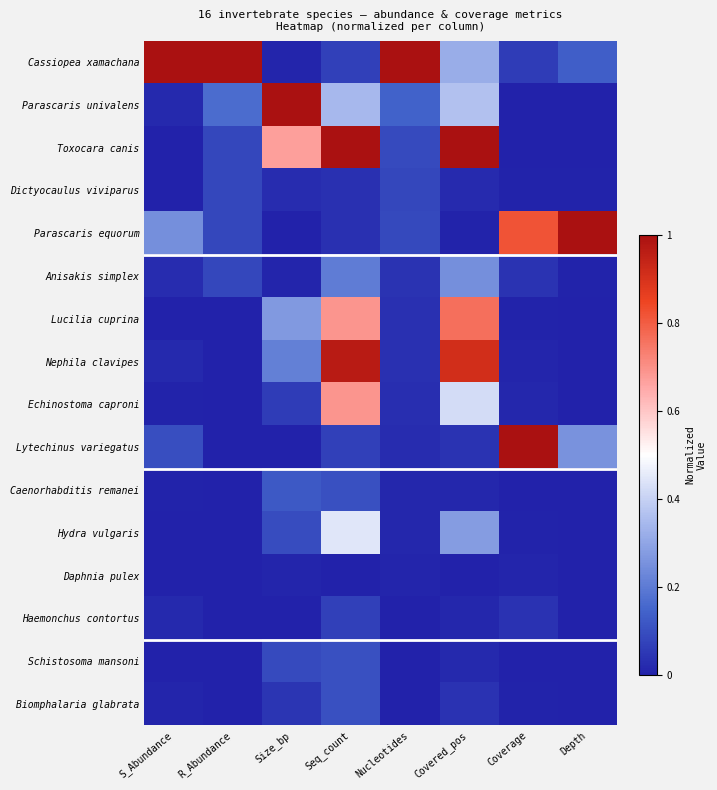

Reading left to right, transcribe all the data shown in this chart.

Cassiopea xamachana: S_Abundance=1.0	R_Abundance=1.0	Size_bp=0.0	Seq_count=0.1	Nucleotides=1.0	Covered_pos=0.3	Coverage=0.1	Depth=0.1
Parascaris univalens: S_Abundance=0.0	R_Abundance=0.2	Size_bp=1.0	Seq_count=0.3	Nucleotides=0.1	Covered_pos=0.4	Coverage=0.0	Depth=0.0
Toxocara canis: S_Abundance=0.0	R_Abundance=0.1	Size_bp=0.7	Seq_count=1.0	Nucleotides=0.1	Covered_pos=1.0	Coverage=0.0	Depth=0.0
Dictyocaulus viviparus: S_Abundance=0.0	R_Abundance=0.1	Size_bp=0.0	Seq_count=0.0	Nucleotides=0.1	Covered_pos=0.0	Coverage=0.0	Depth=0.0
Parascaris equorum: S_Abundance=0.2	R_Abundance=0.1	Size_bp=0.0	Seq_count=0.0	Nucleotides=0.1	Covered_pos=0.0	Coverage=0.8	Depth=1.0
Anisakis simplex: S_Abundance=0.0	R_Abundance=0.1	Size_bp=0.0	Seq_count=0.2	Nucleotides=0.0	Covered_pos=0.2	Coverage=0.0	Depth=0.0
Lucilia cuprina: S_Abundance=0.0	R_Abundance=0.0	Size_bp=0.3	Seq_count=0.7	Nucleotides=0.0	Covered_pos=0.8	Coverage=0.0	Depth=0.0
Nephila clavipes: S_Abundance=0.0	R_Abundance=0.0	Size_bp=0.2	Seq_count=1.0	Nucleotides=0.0	Covered_pos=0.9	Coverage=0.0	Depth=0.0
Echinostoma caproni: S_Abundance=0.0	R_Abundance=0.0	Size_bp=0.1	Seq_count=0.7	Nucleotides=0.0	Covered_pos=0.4	Coverage=0.0	Depth=0.0
Lytechinus variegatus: S_Abundance=0.1	R_Abundance=0.0	Size_bp=0.0	Seq_count=0.1	Nucleotides=0.0	Covered_pos=0.0	Coverage=1.0	Depth=0.3
Caenorhabditis remanei: S_Abundance=0.0	R_Abundance=0.0	Size_bp=0.1	Seq_count=0.1	Nucleotides=0.0	Covered_pos=0.0	Coverage=0.0	Depth=0.0
Hydra vulgaris: S_Abundance=0.0	R_Abundance=0.0	Size_bp=0.1	Seq_count=0.4	Nucleotides=0.0	Covered_pos=0.3	Coverage=0.0	Depth=0.0
Daphnia pulex: S_Abundance=0.0	R_Abundance=0.0	Size_bp=0.0	Seq_count=0.0	Nucleotides=0.0	Covered_pos=0.0	Coverage=0.0	Depth=0.0
Haemonchus contortus: S_Abundance=0.0	R_Abundance=0.0	Size_bp=0.0	Seq_count=0.1	Nucleotides=0.0	Covered_pos=0.0	Coverage=0.0	Depth=0.0
Schistosoma mansoni: S_Abundance=0.0	R_Abundance=0.0	Size_bp=0.1	Seq_count=0.1	Nucleotides=0.0	Covered_pos=0.0	Coverage=0.0	Depth=0.0
Biomphalaria glabrata: S_Abundance=0.0	R_Abundance=0.0	Size_bp=0.0	Seq_count=0.1	Nucleotides=0.0	Covered_pos=0.0	Coverage=0.0	Depth=0.0